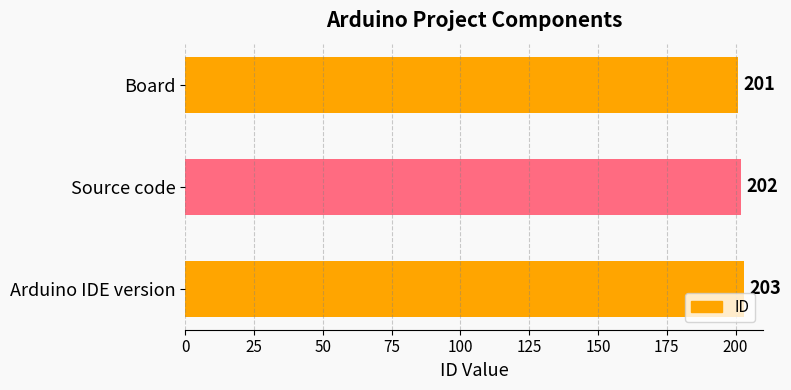

Reading top to bottom, transcribe all the data shown in this chart.

Board=201	Source code=202	Arduino IDE version=203